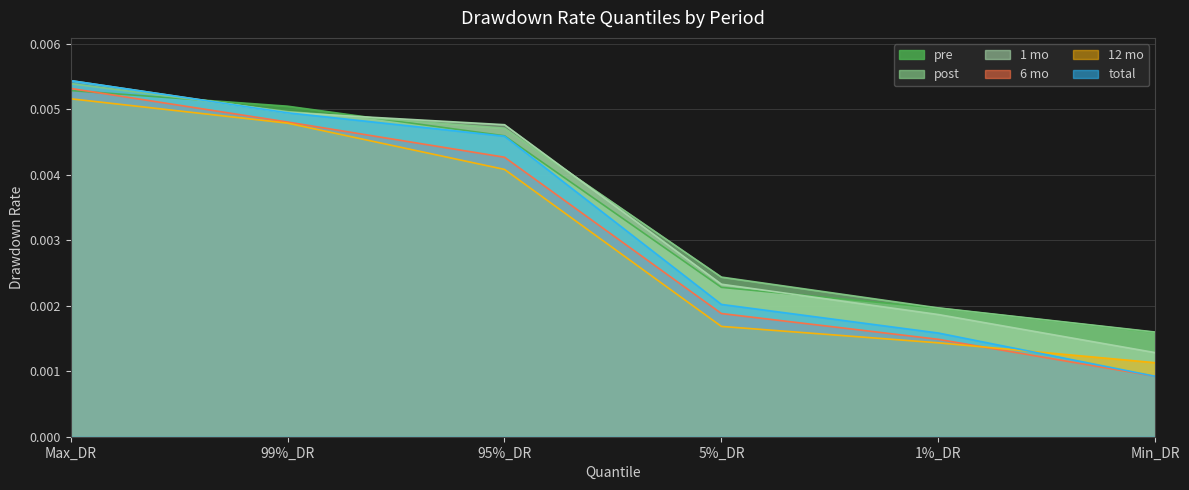

What is the label of the 5th point from the left?

1%_DR